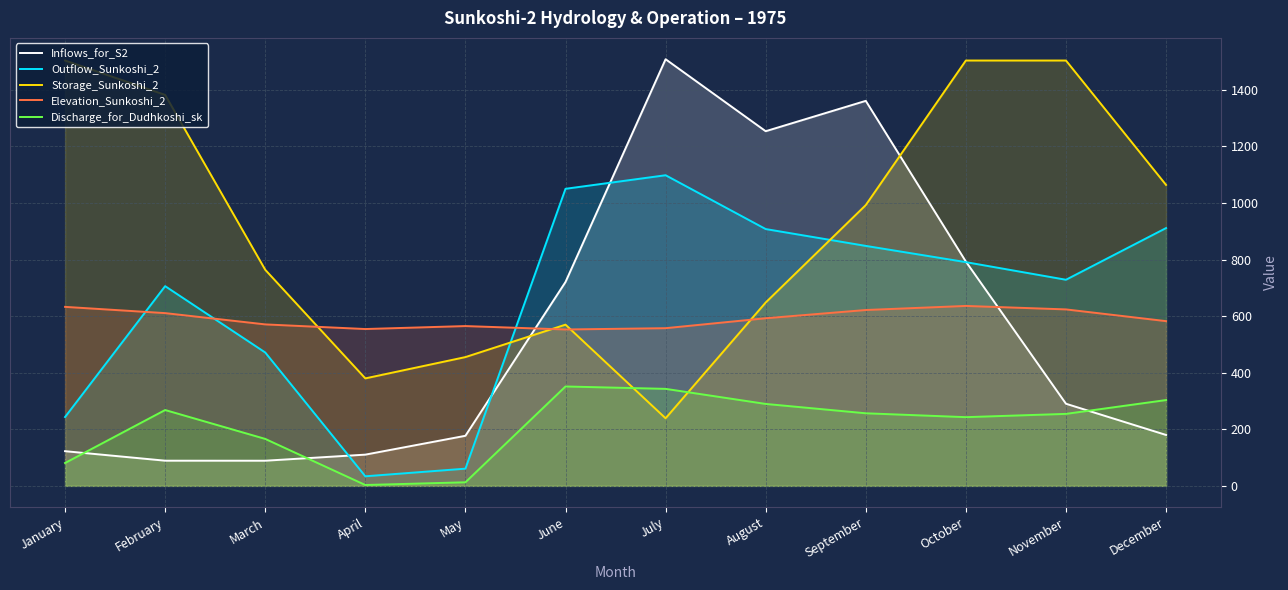

What is the difference between the maximum and second lowest values in the Inflows_for_S2 series?

1418.9